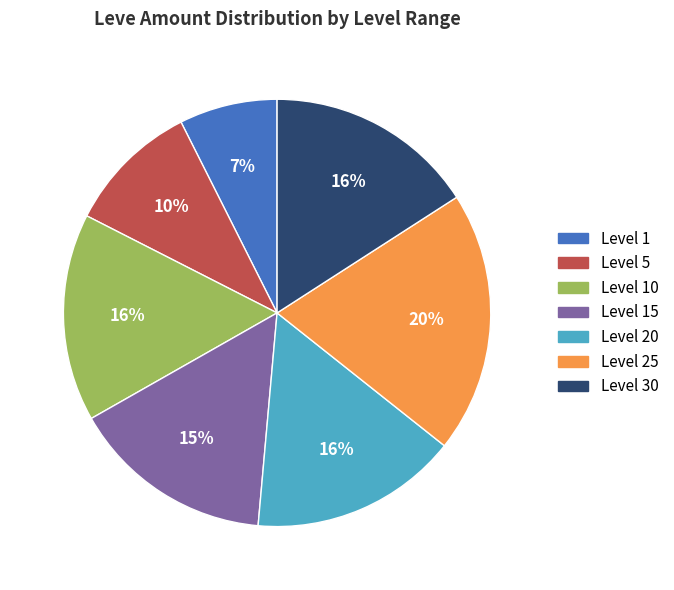

To the nearest percent, what is the average slice percentage?

14%